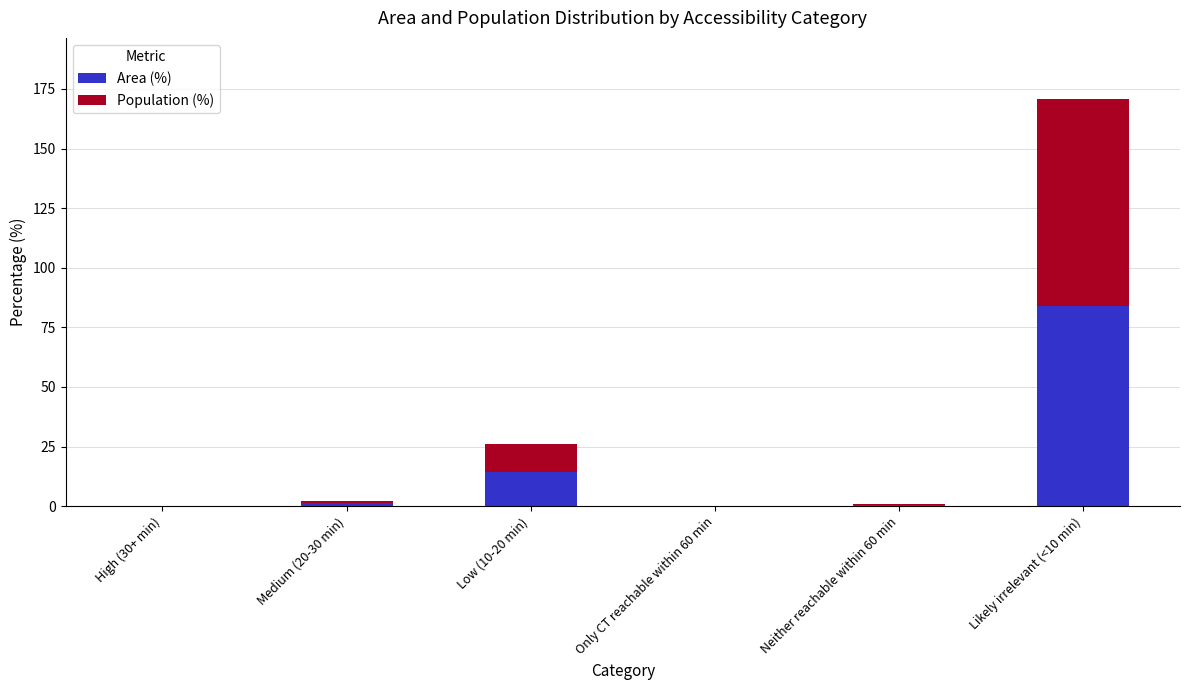

At which label does Area (%) reach its peak?

Likely irrelevant (<10 min)